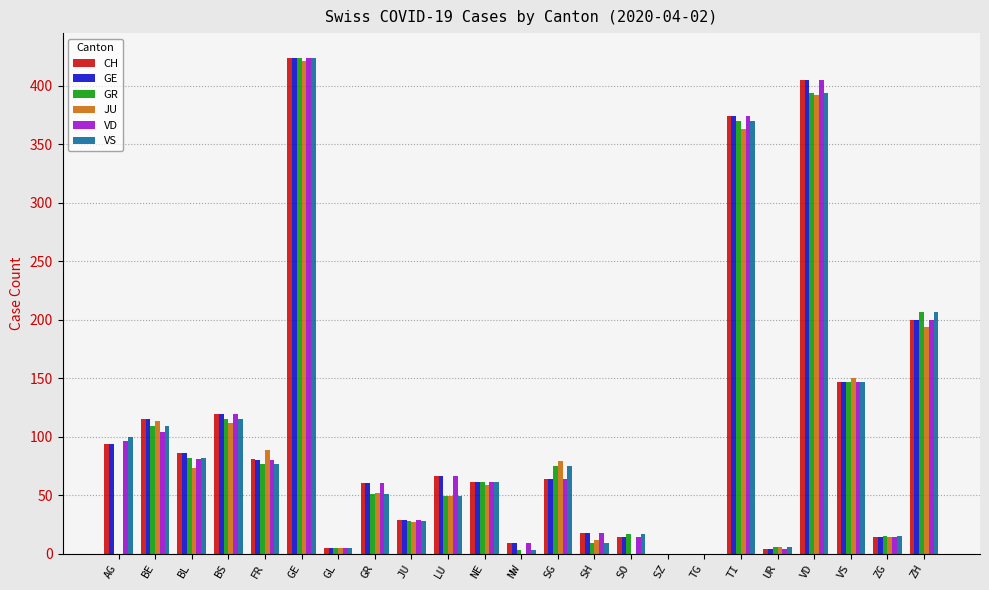

At which category does the chart reach its peak across all series?

GE